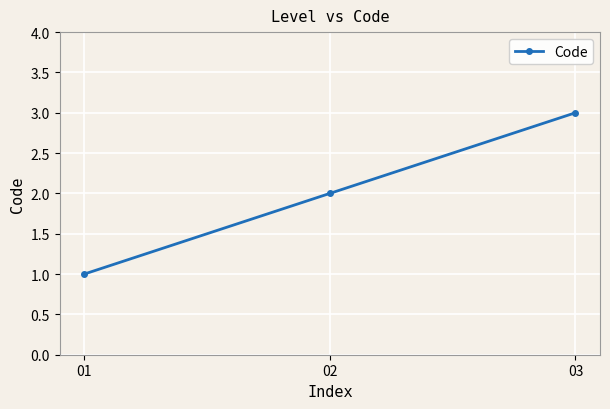

Which label corresponds to the largest value in the chart?

03